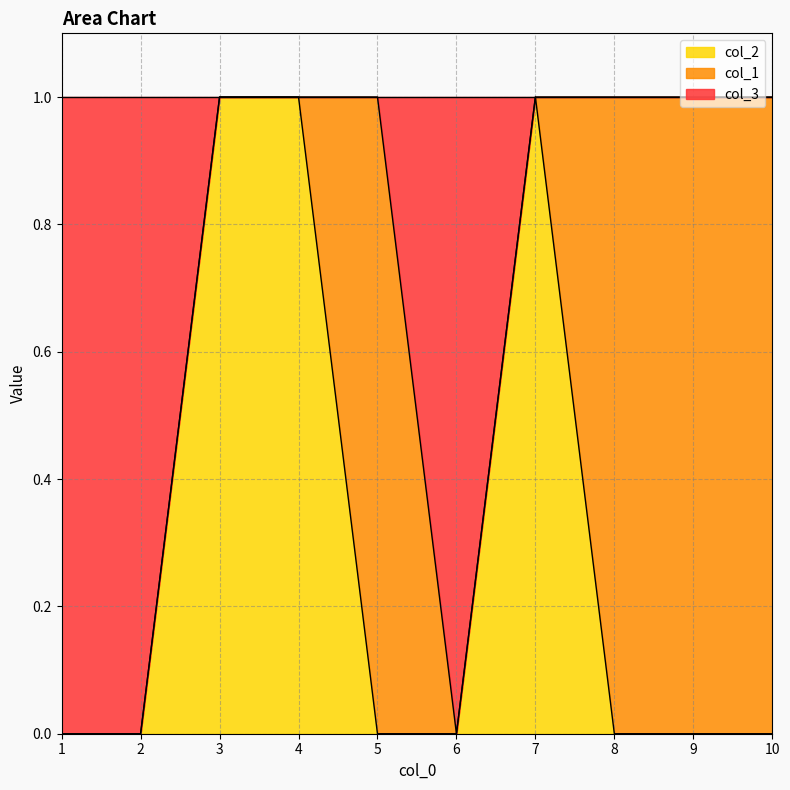

What is the spread (max minus min) of values at 10?

1